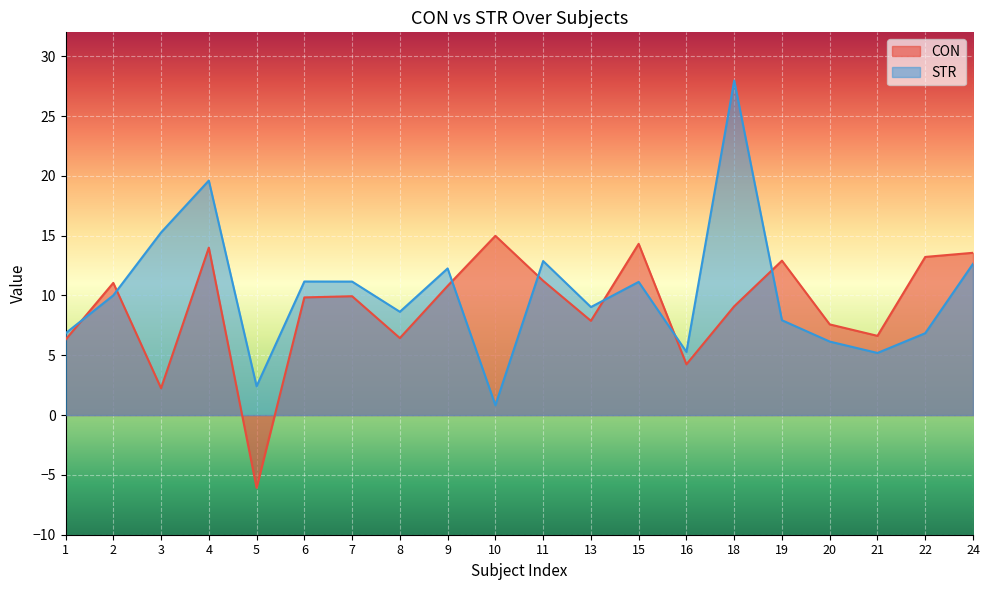

What is the maximum value shown in the chart?

28.0